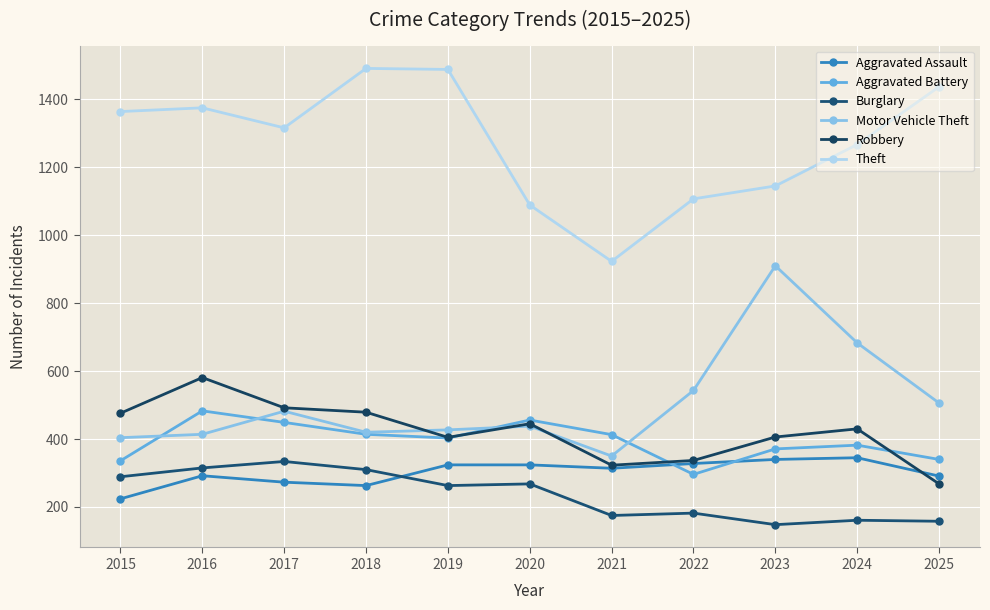

Which series changed the most between 2020 and 2025?

Theft